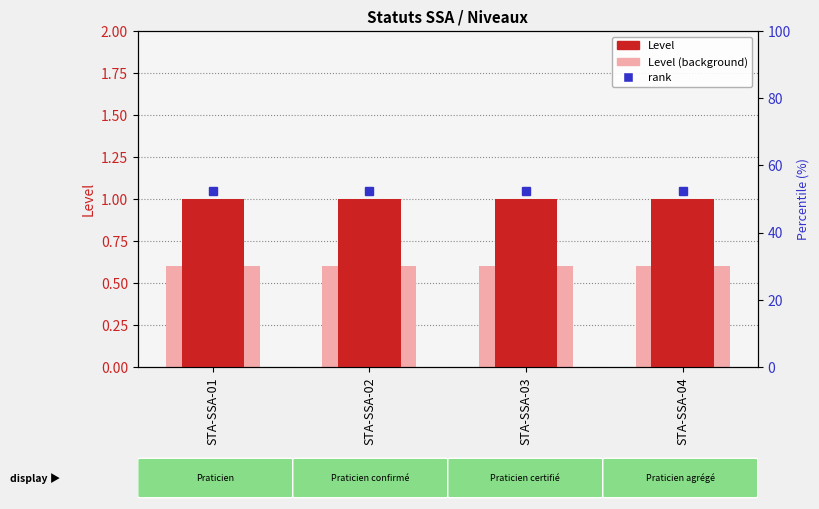

How many groups of bars are there?

4